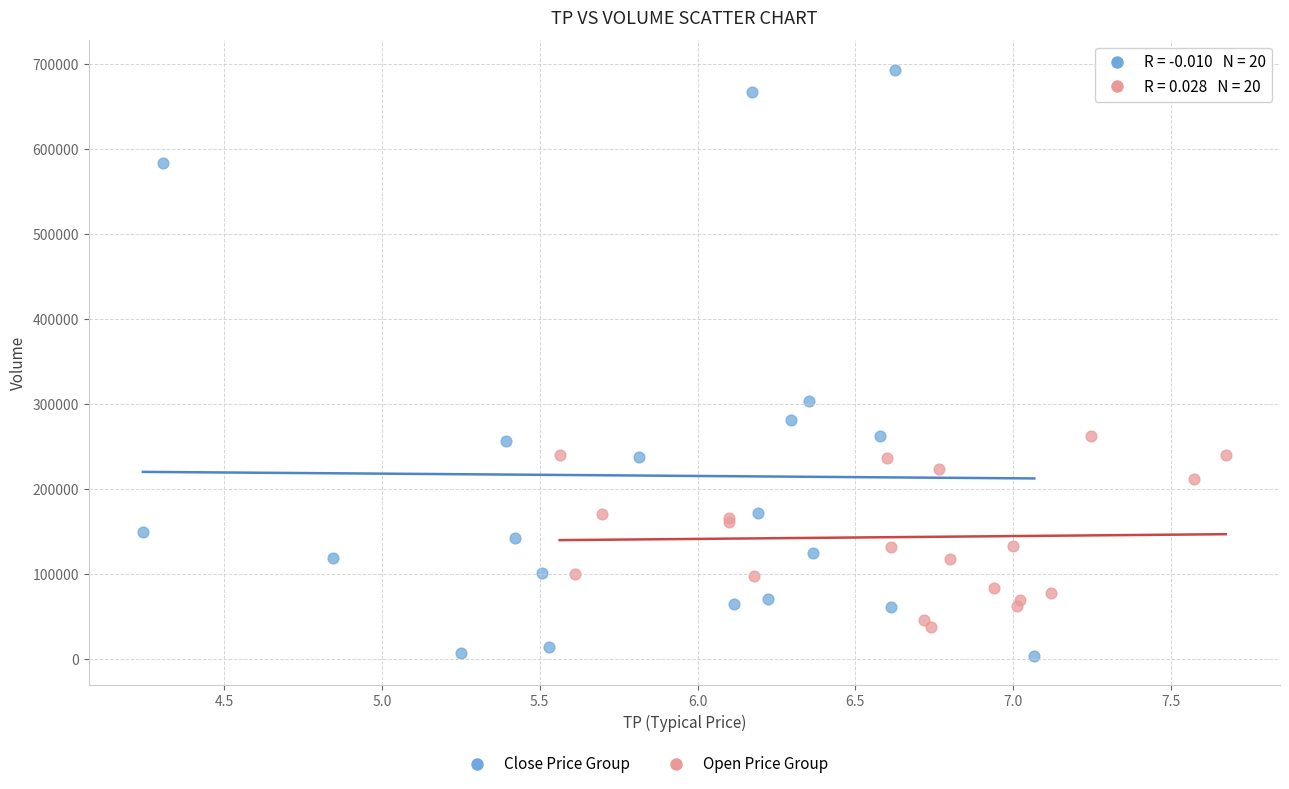

Which series reaches the minimum Y coordinate?

Close Price Group